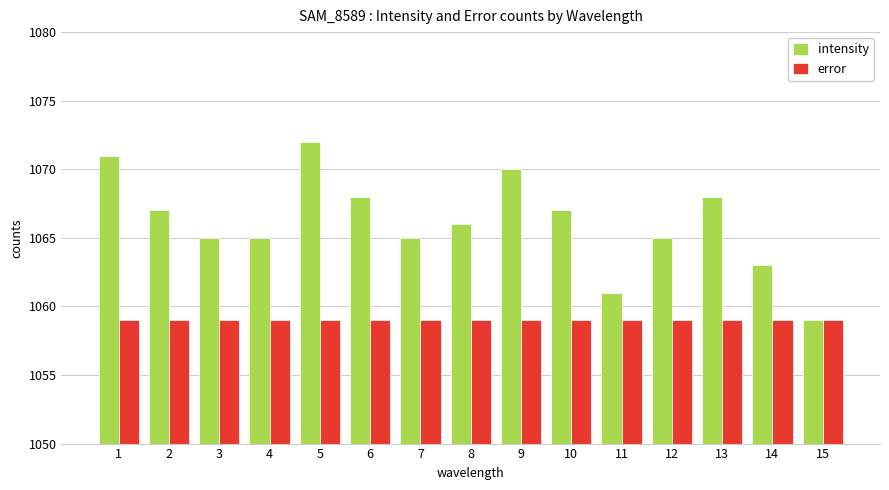

What is the difference between the maximum and minimum values in the intensity series?

13